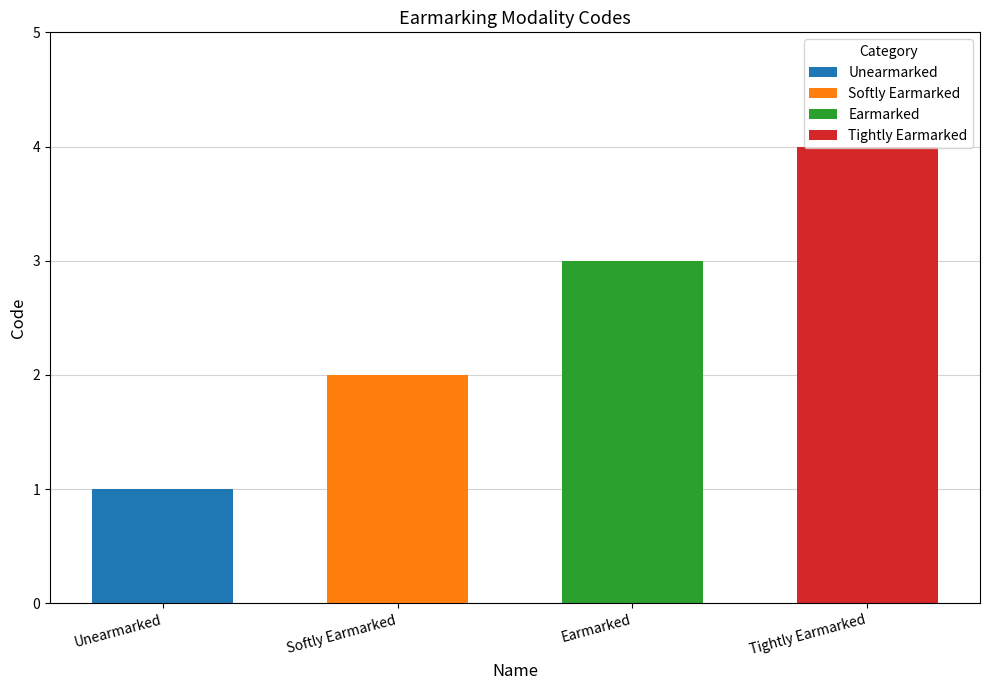

What is the smallest value displayed?

1